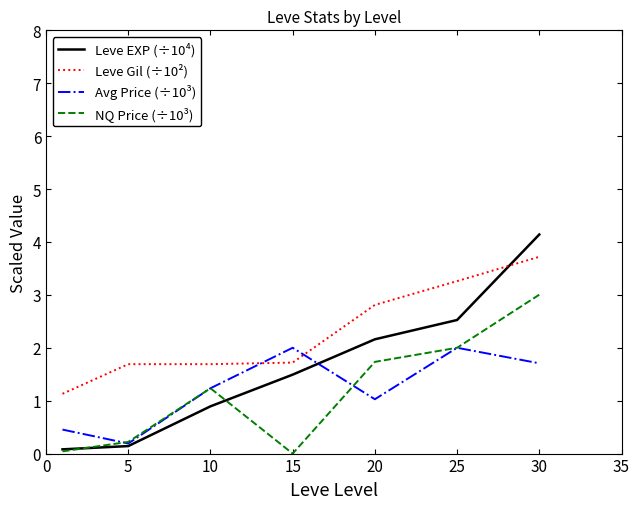

What are all the series names shown in the legend?

Leve EXP (÷10⁴), Leve Gil (÷10²), Avg Price (÷10³), NQ Price (÷10³)